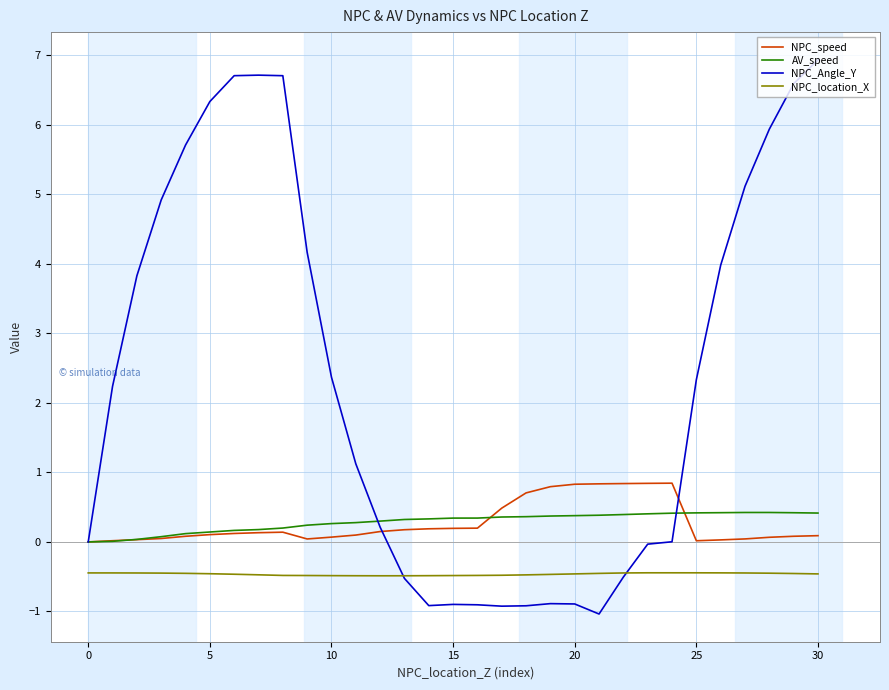

What is the highest value of the AV_speed series?

0.4